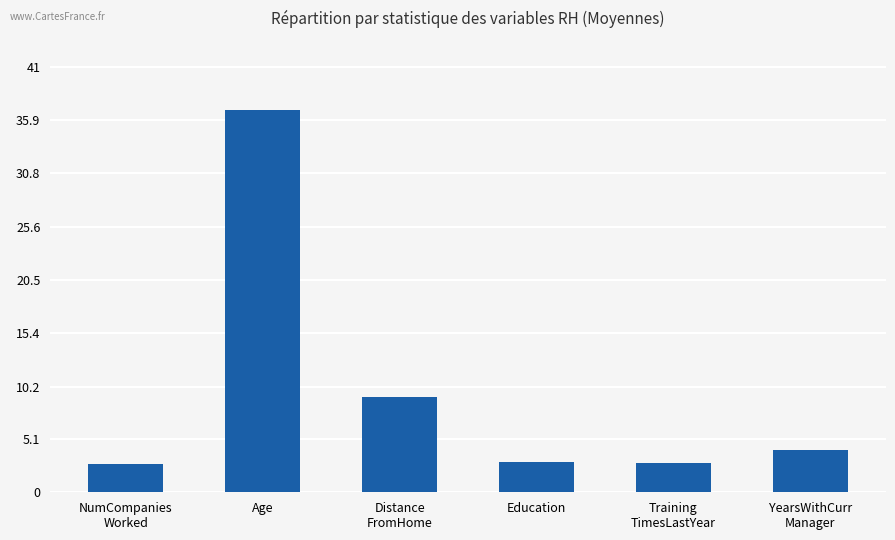

What is the difference between the maximum and minimum values?

34.2